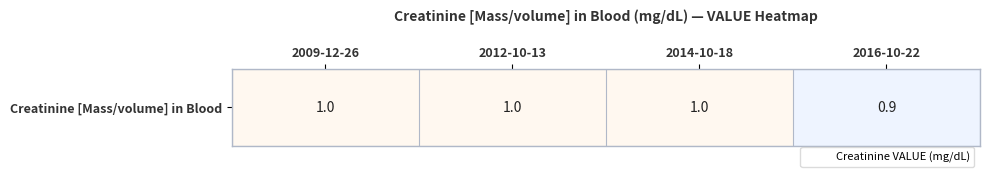

What is the sum of the values at 2016-10-22 and 2014-10-18?

1.9